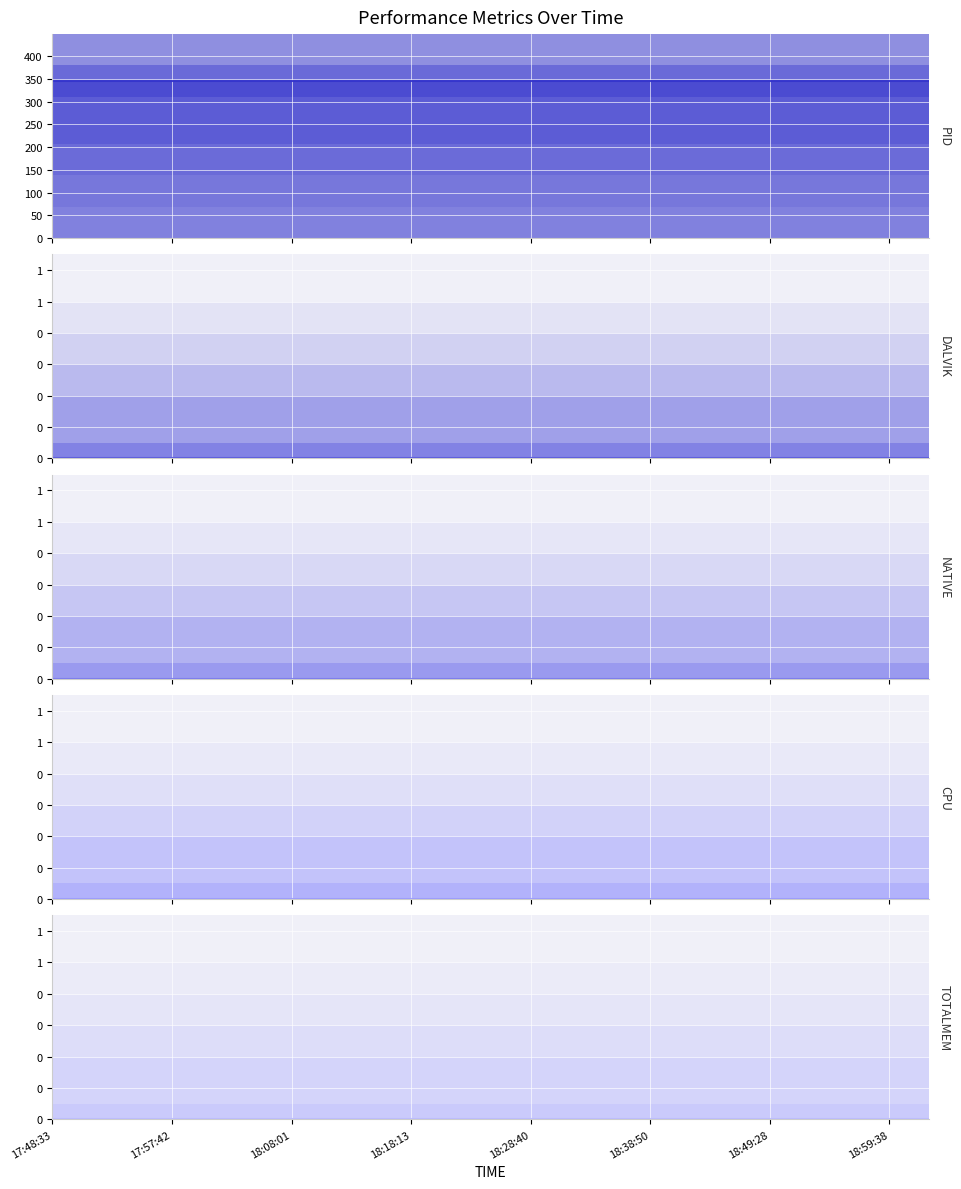

What is the average value of the PID series?

345